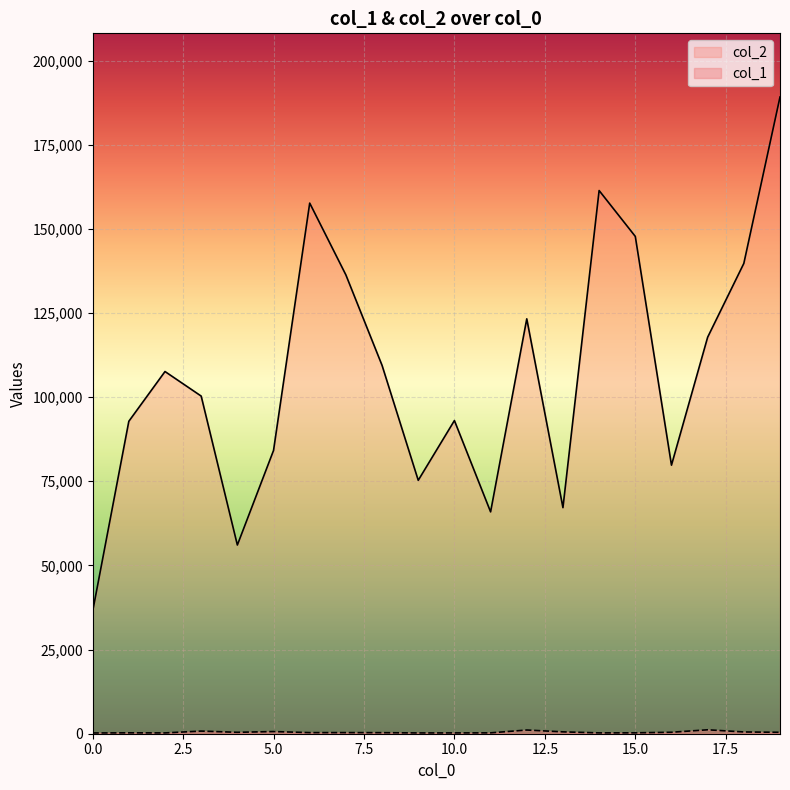

The col_1 series shows 555 at 13. True or false?

True